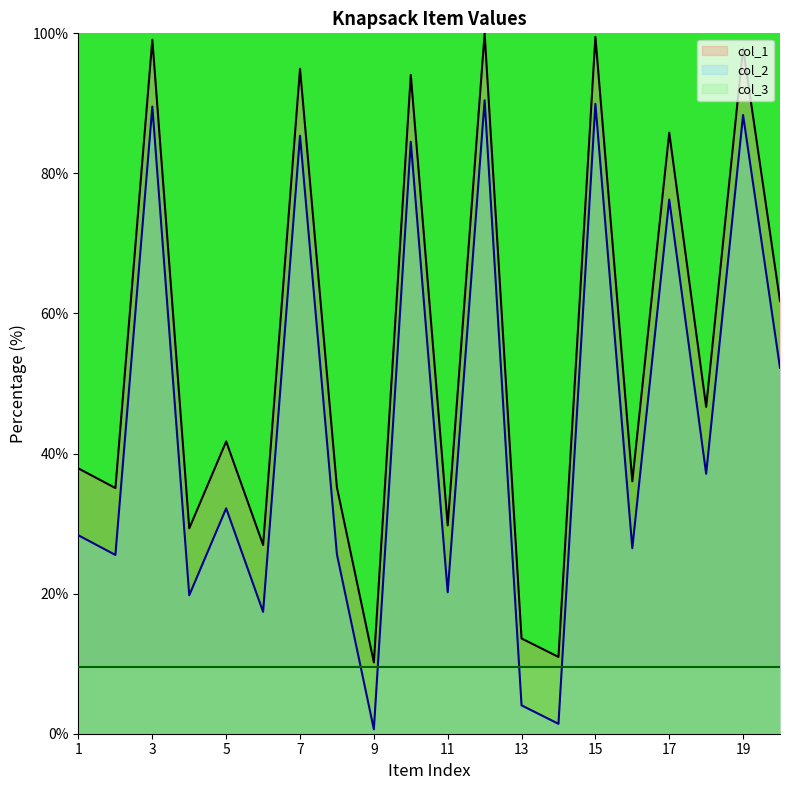

Reading right to left, what are all the values shown in this chart?

col_1: 20=61.8	19=97.9	18=46.7	17=85.8	16=36.0	15=99.5	14=11.0	13=13.6	12=100.0	11=29.7	10=94.1	9=10.2	8=35.2	7=94.9	6=27.0	5=41.7	4=29.3	3=99.1	2=35.1	1=37.9
col_2: 20=52.2	19=88.3	18=37.1	17=76.3	16=26.5	15=89.9	14=1.4	13=4.1	12=90.4	11=20.2	10=84.5	9=0.6	8=25.6	7=85.4	6=17.4	5=32.2	4=19.8	3=89.5	2=25.5	1=28.3